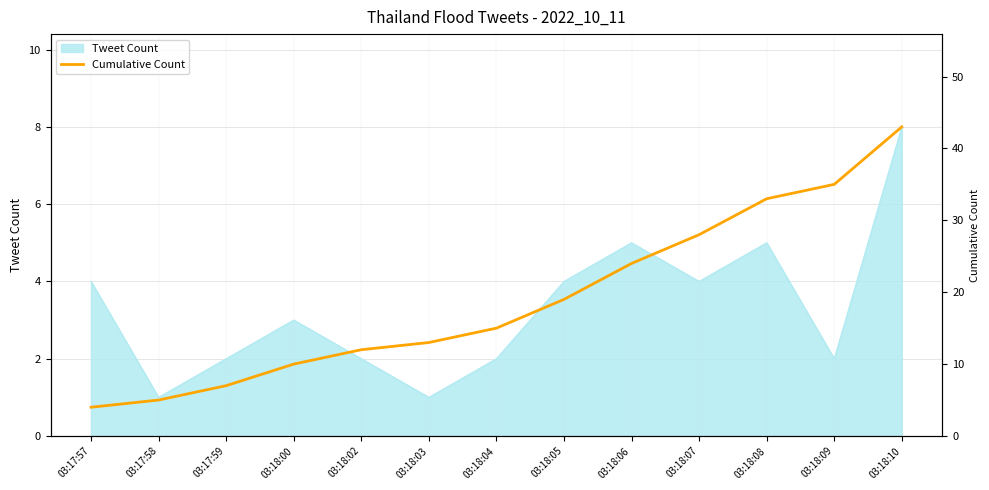

What is the change in value from 03:17:58 to 03:18:04?

+10